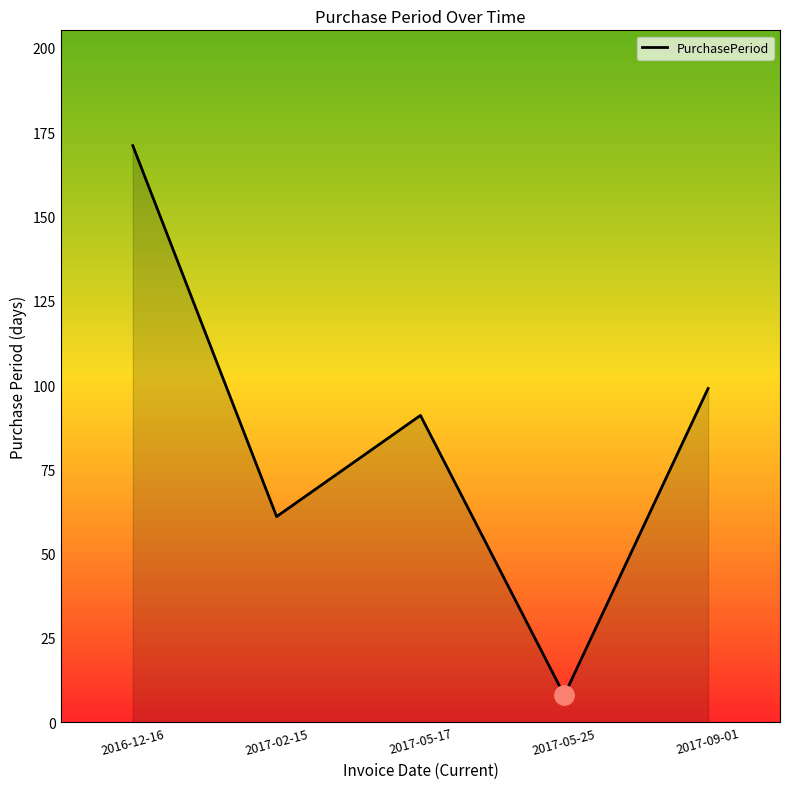

How many lines are shown in the chart?

1